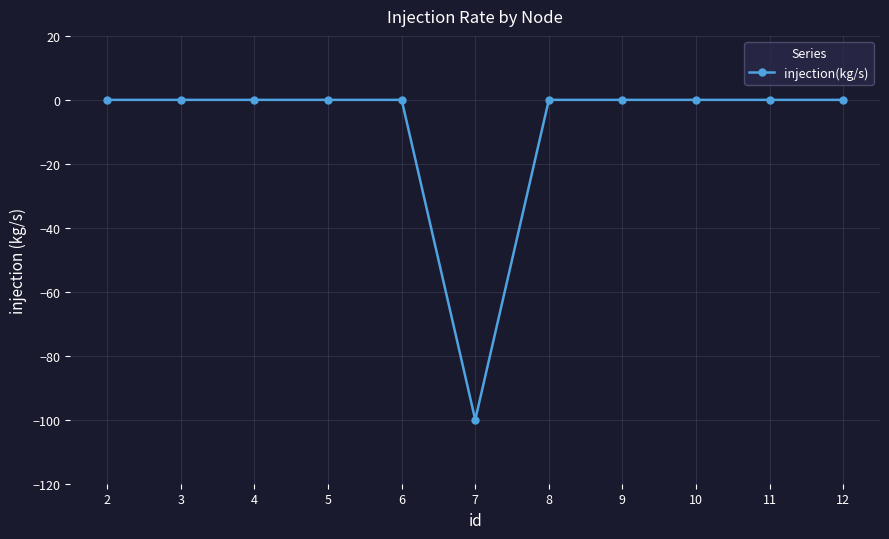

Is it true that the value at 10 is 0?

True